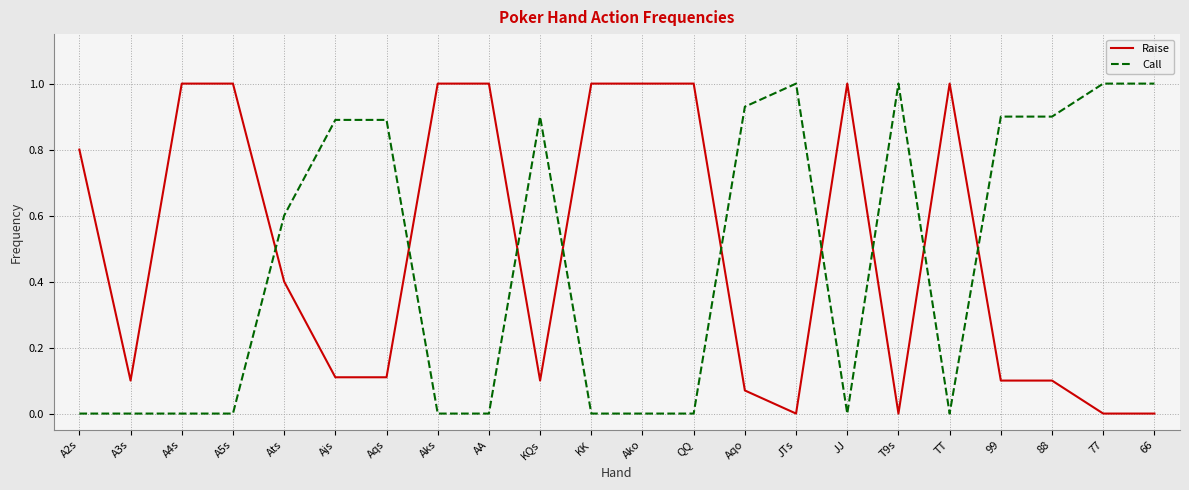

What position from the left is JTs?

15